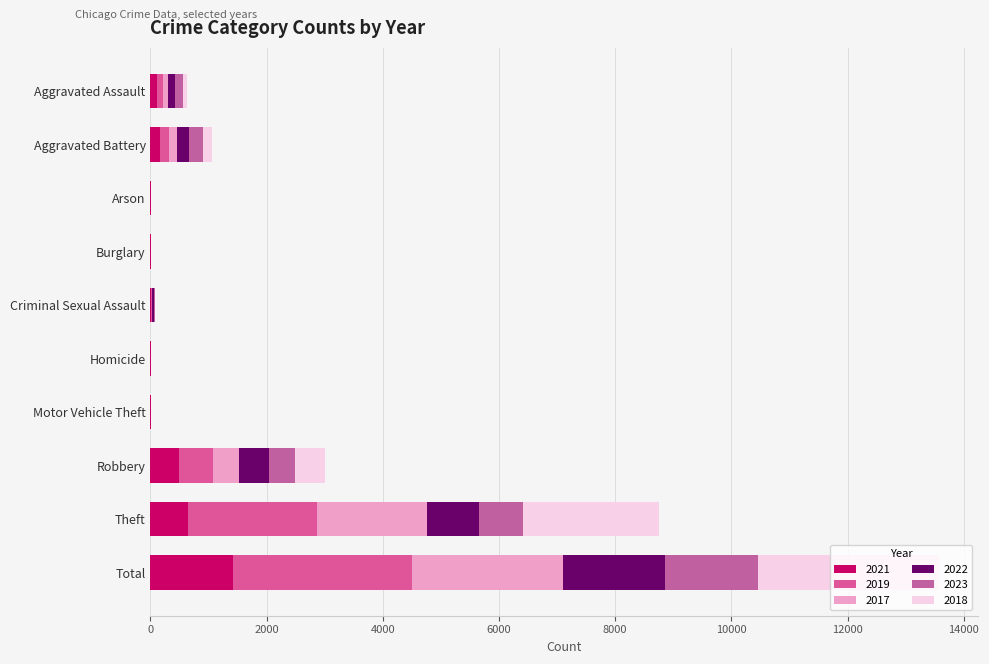

Count the number of categories in the chart.

10